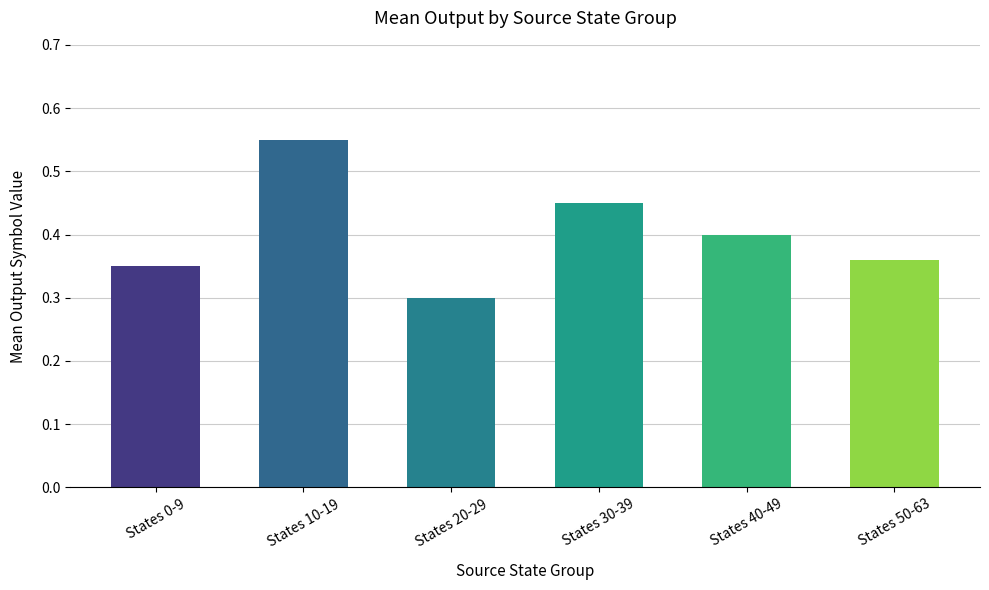

The value at States 40-49 is 0.4. True or false?

True